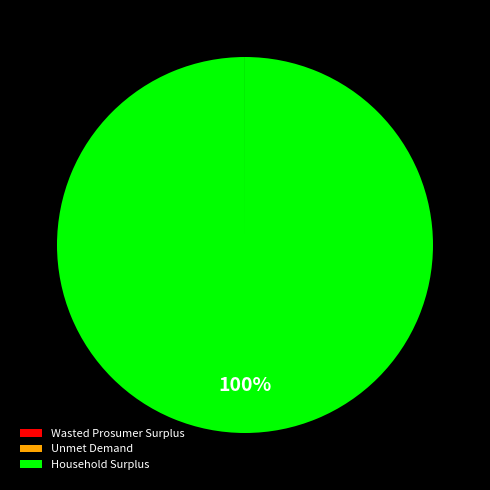

Which category has the biggest portion of the pie?

Household Surplus